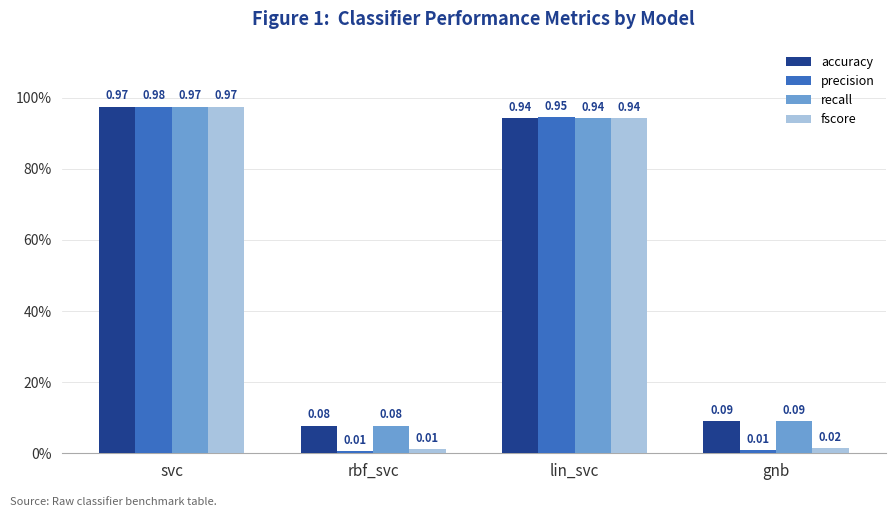

What is the value of the recall bar at the 4th from the left?

0.1